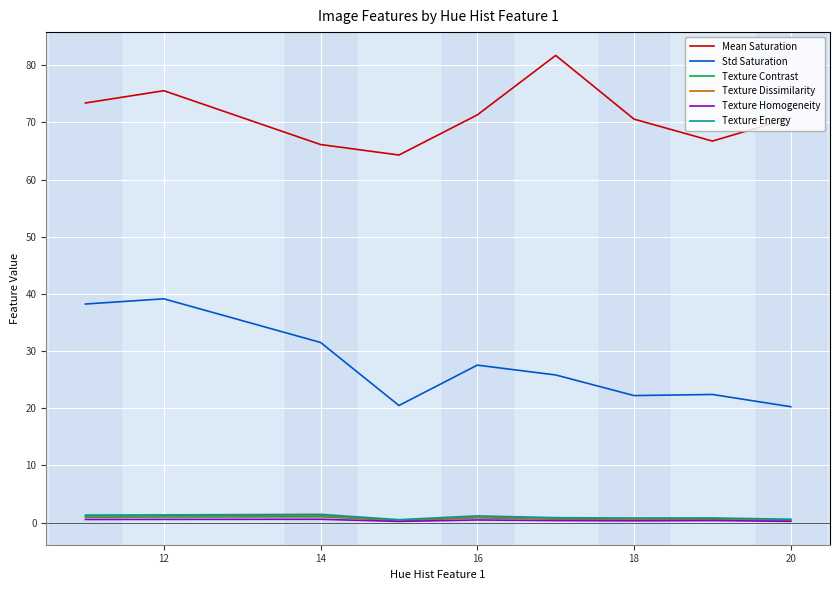

Which series has the largest total across all categories?

Mean Saturation